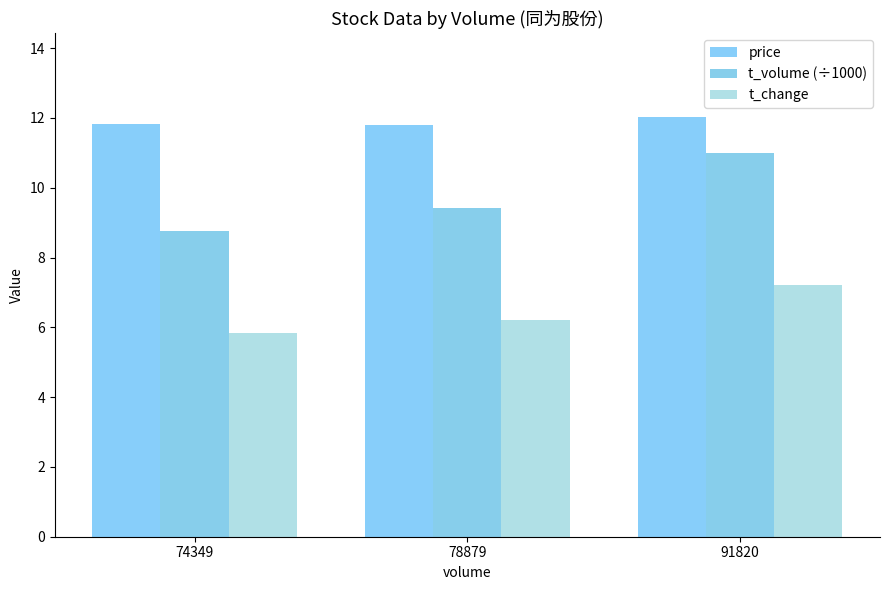

What is the value of the price bar at the 2nd from the left?

11.8